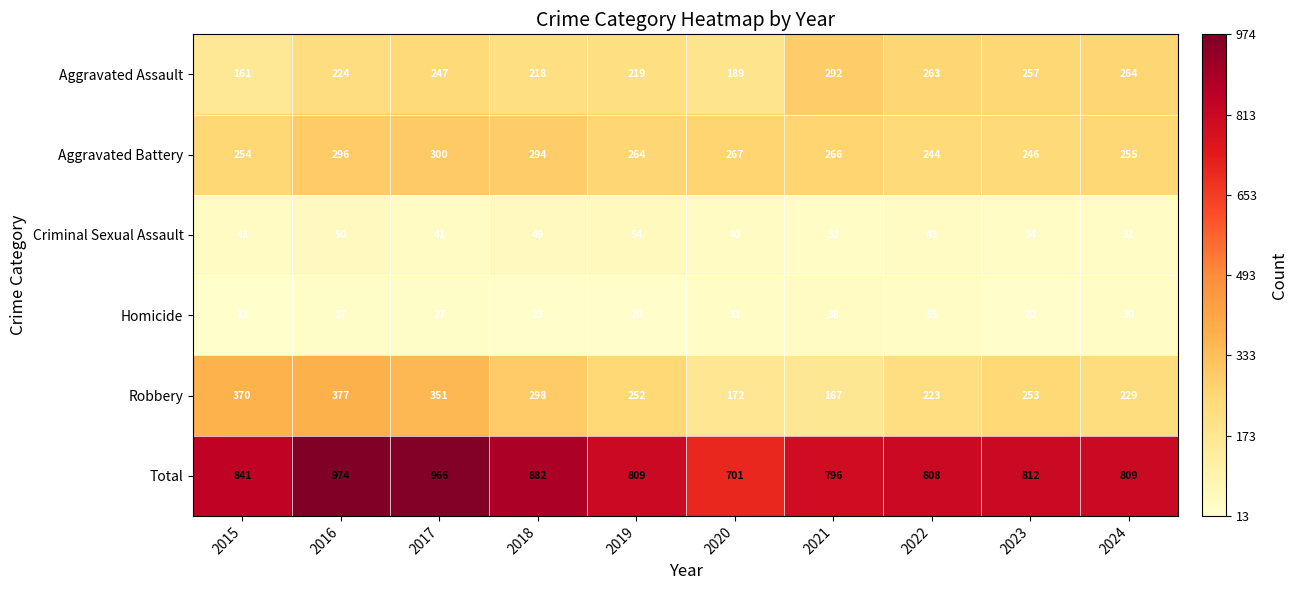

At which category is the sum across all series the highest?

2016